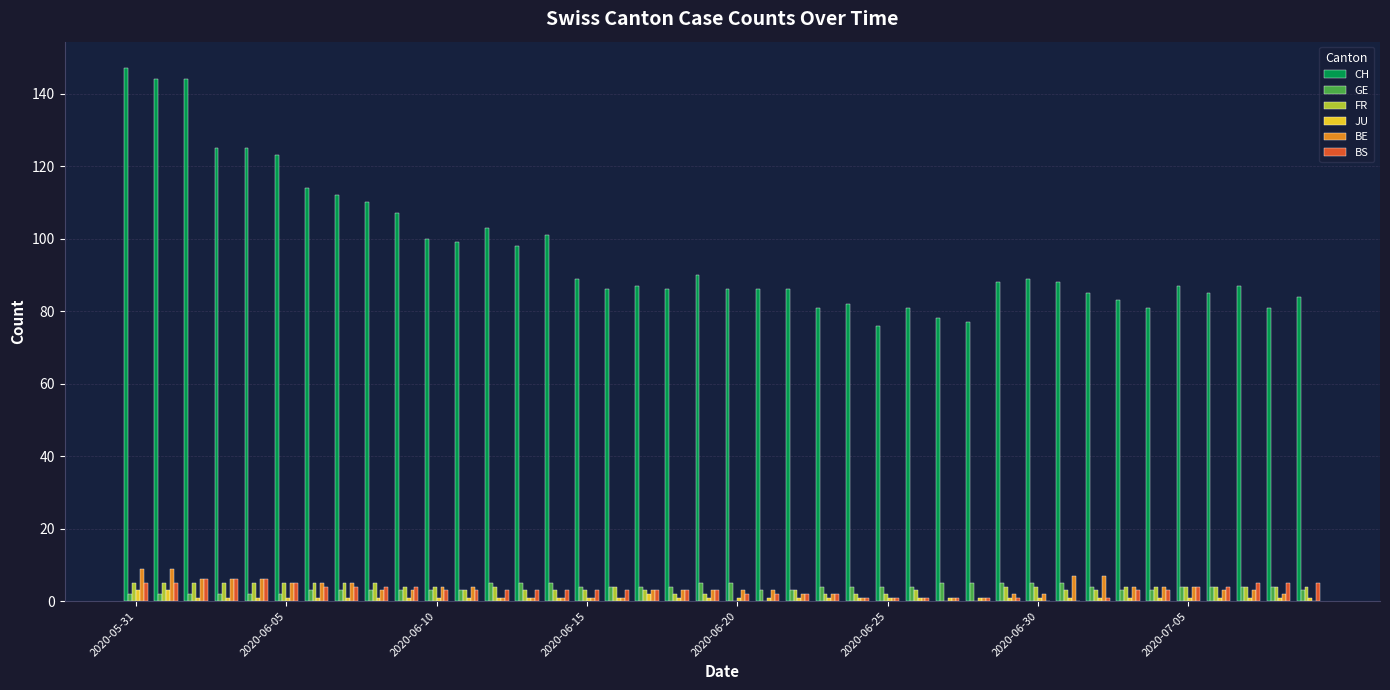

What is the sum of all BE values?

132